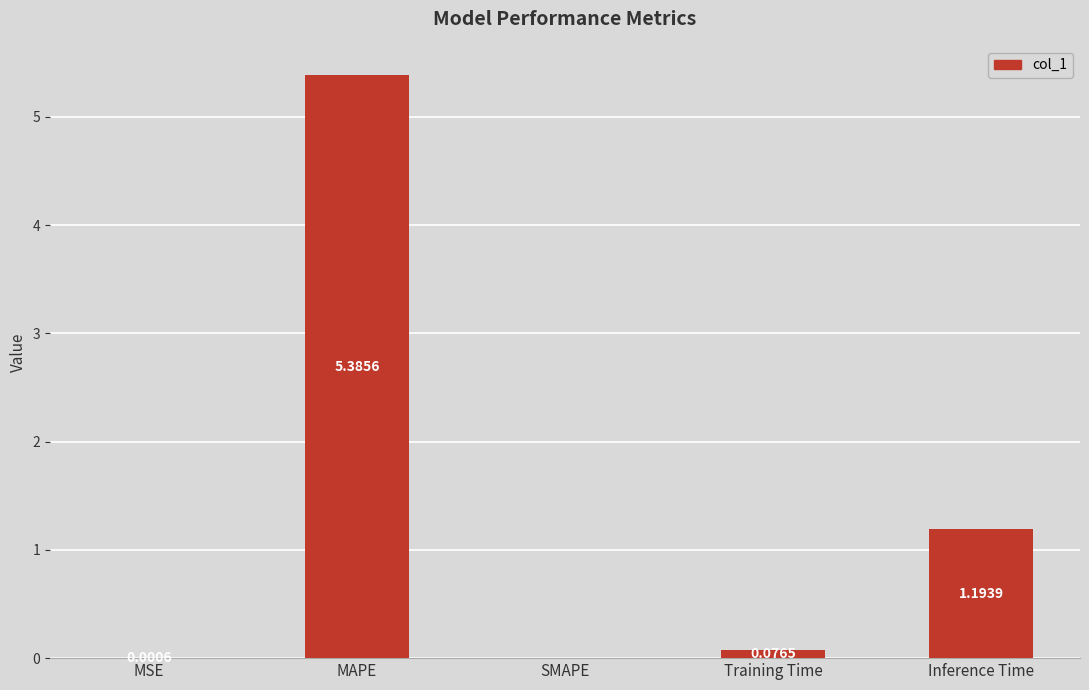

The chart shows a value of -2.7 at SMAPE. True or false?

False